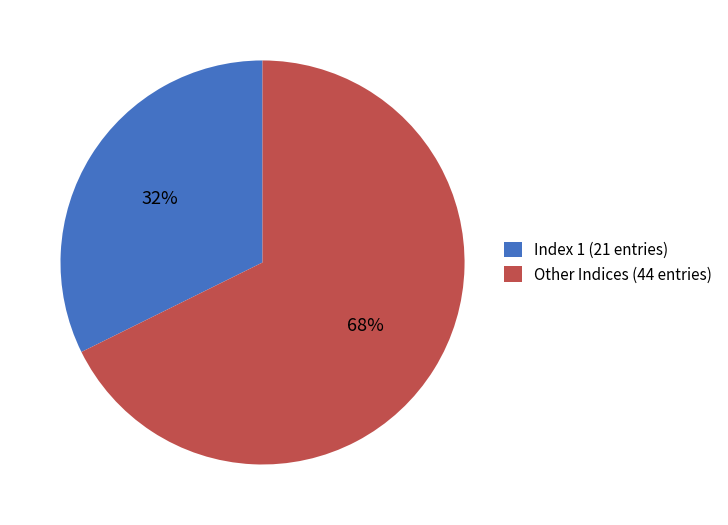

What is the ratio of the value at Index 1 (21 entries) to the value at Other Indices (44 entries)?

0.5